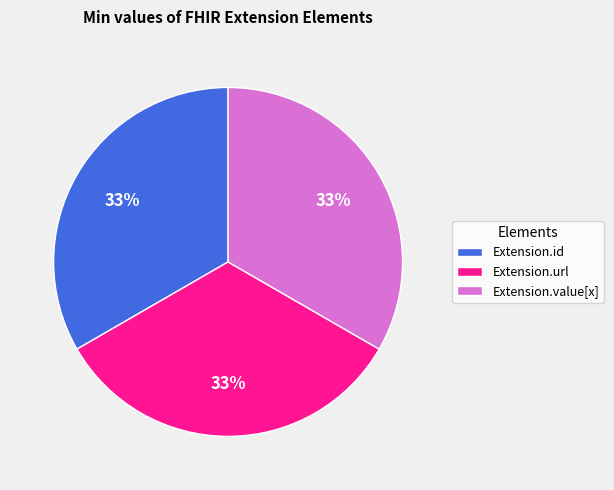

Is there any slice that represents more than half of the pie?

No